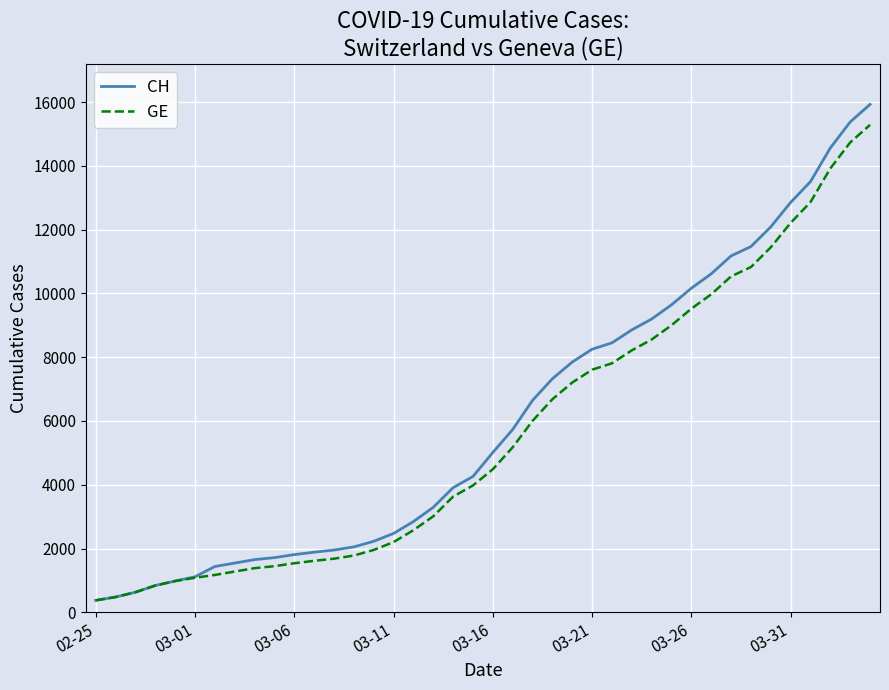

How many lines are shown in the chart?

2